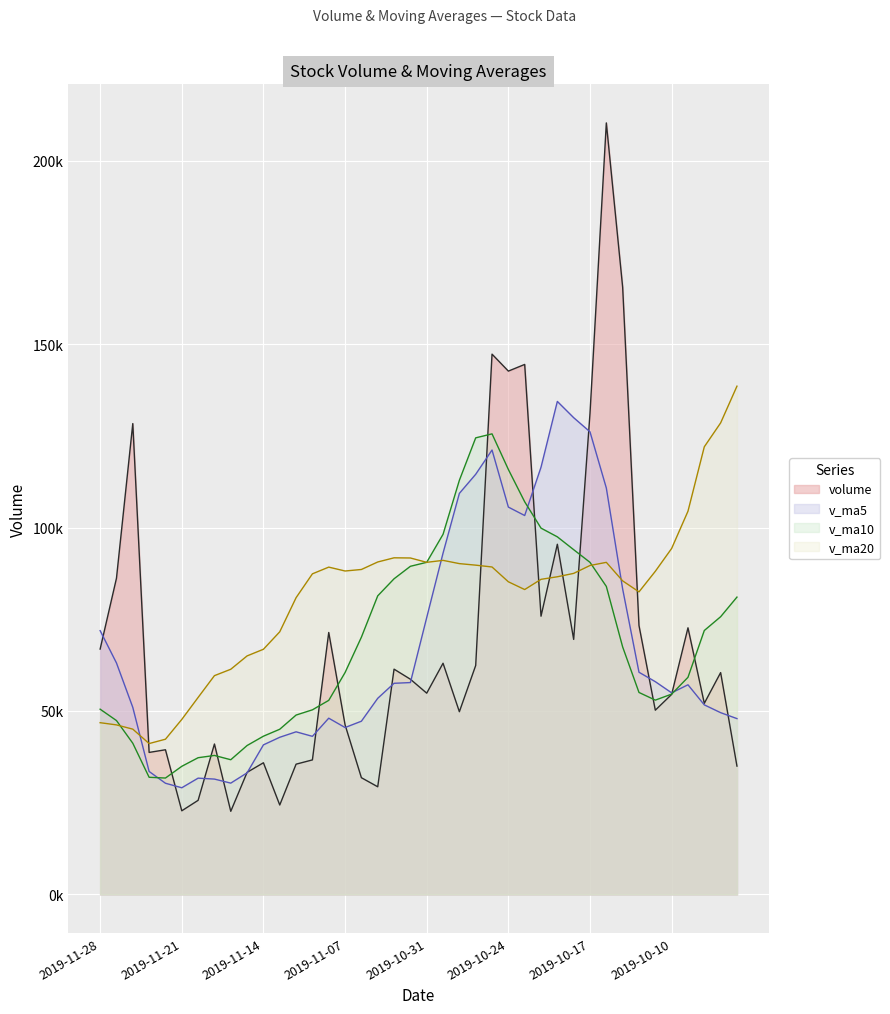

What is the difference between the v_ma10 values at 2019-10-31 and 2019-11-21?

55595.2